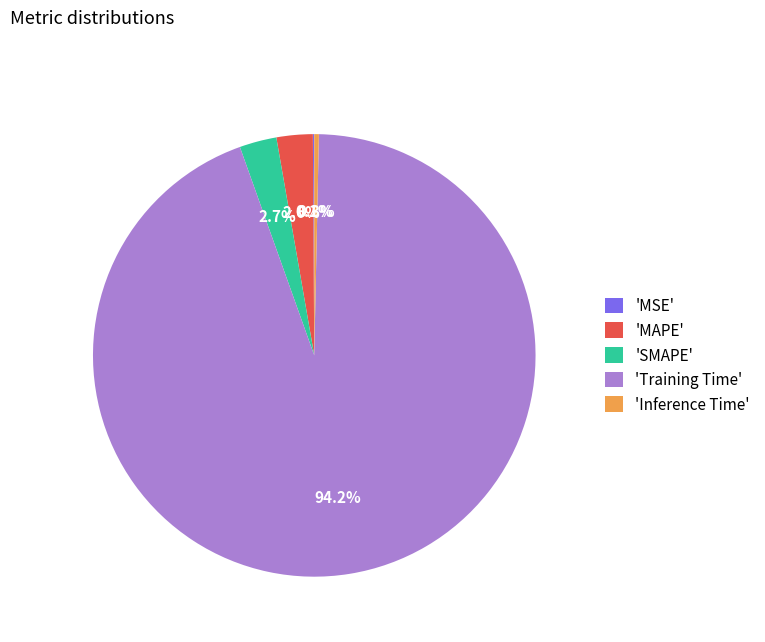

To the nearest percent, what is the average slice percentage?

20%